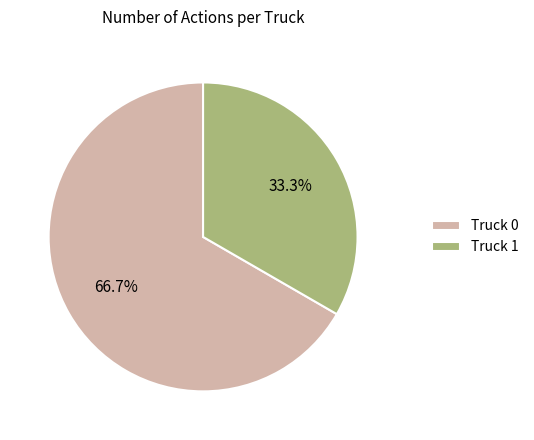

To the nearest percent, what is the difference between the largest and smallest slice percentages?

33%